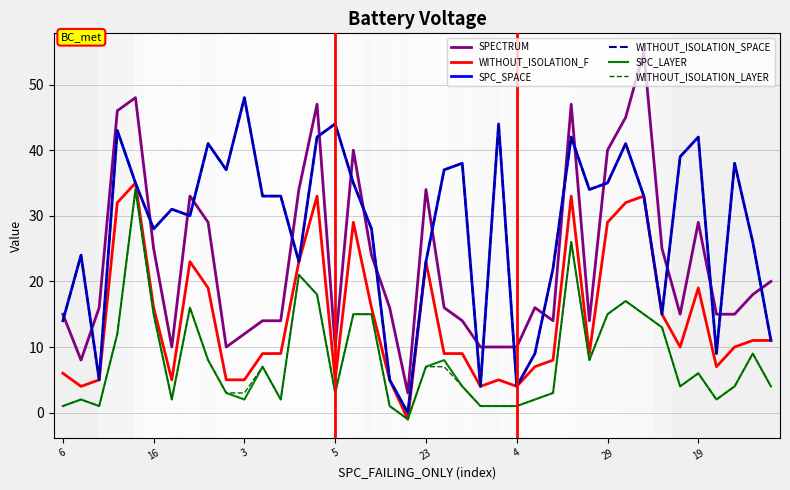

Is this an area chart (filled region under the line)?

No